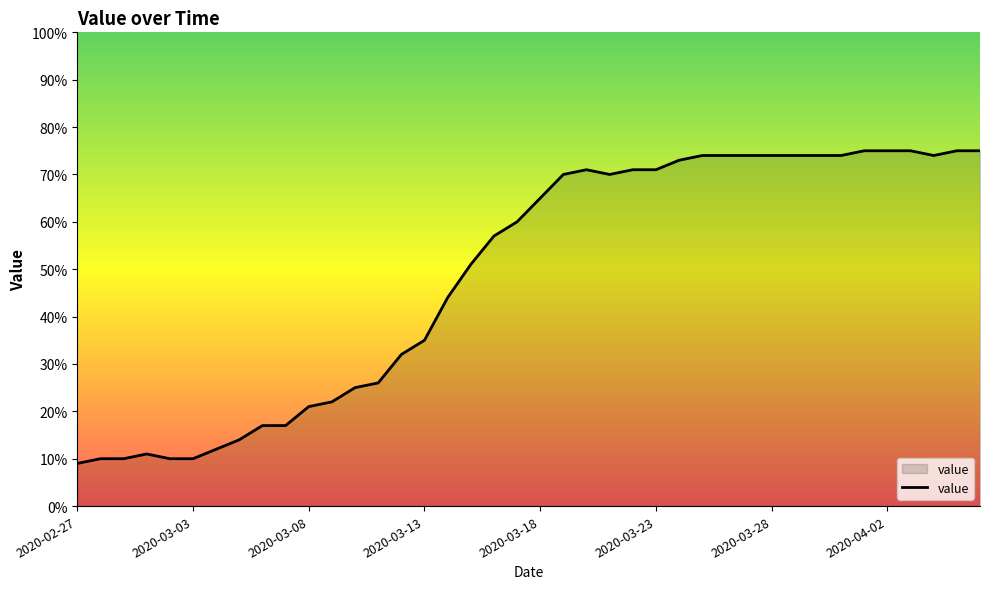

What is the difference between the maximum and minimum values?

66